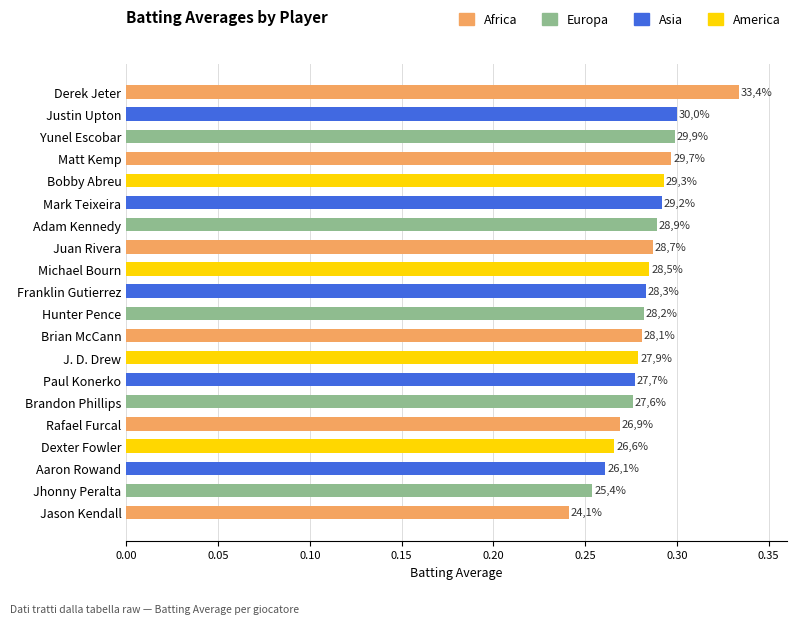

Are the bars horizontal?

Yes